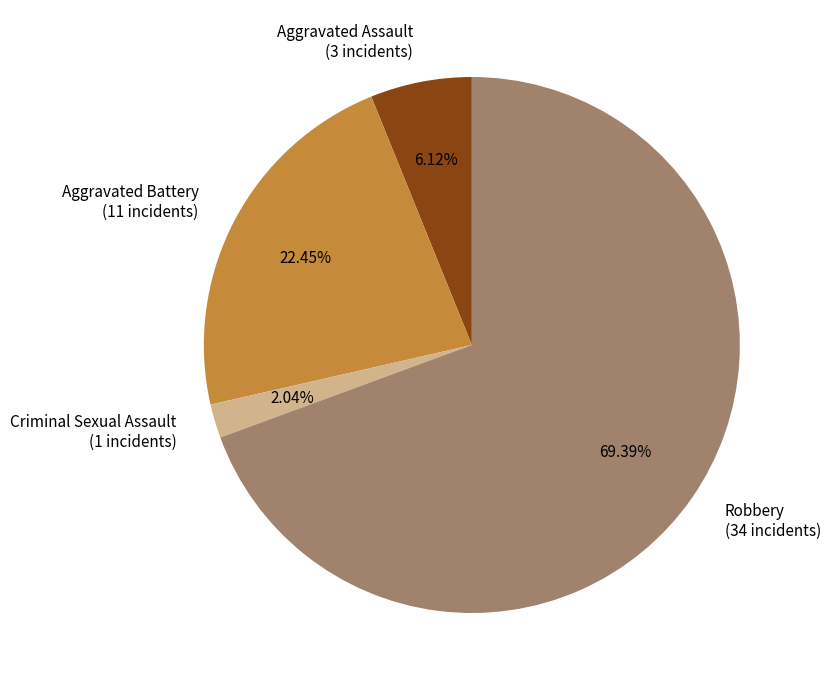

To the nearest percent, what is the difference between the largest and smallest slice percentages?

67%